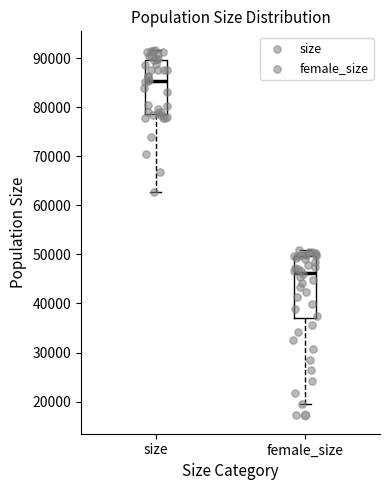

Reading left to right, read every box against the y-axis: the position of its median line, the range the box covers, and the ends of its whiskers. The values are not printed on the chart, so give them approximately, as read against the axis.

size: median 85000, box 79000 to 90000, whiskers 63000 to 92000
female_size: median 46000, box 37000 to 50000, whiskers 19000 to 51000